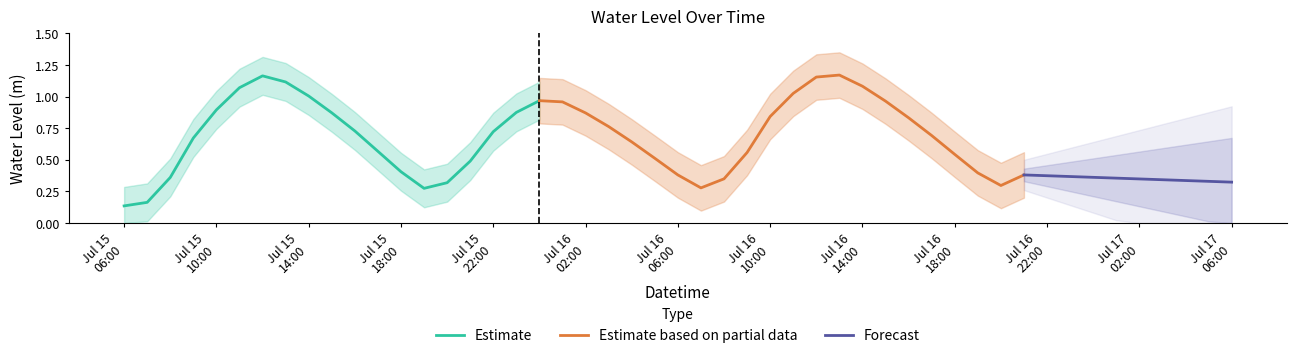

What is the value of the 9th point from the left?

1.0